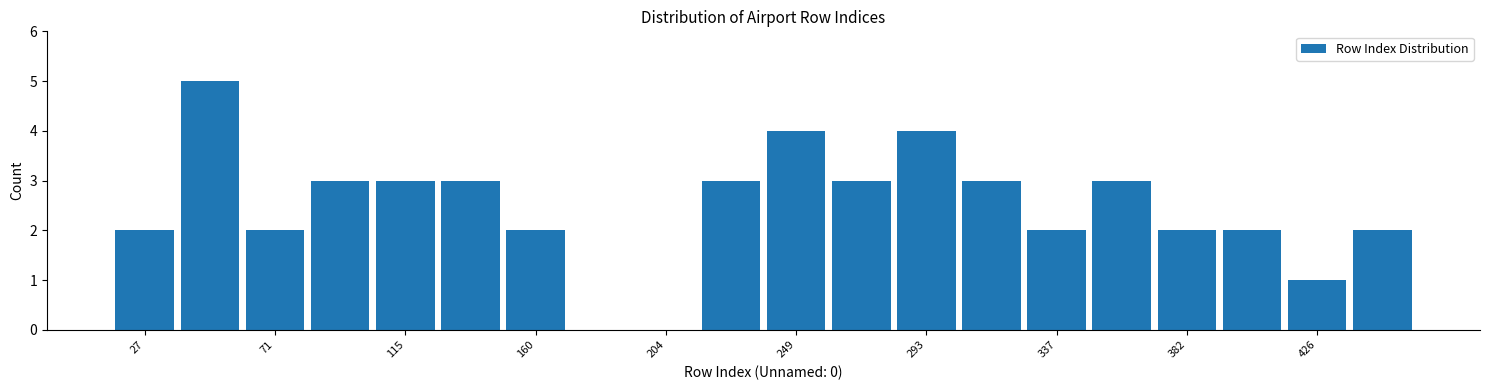

Reading left to right, transcribe this chart: for each bar, give the range it covers on the x-axis and its height. Neither the bar edges nor the heights are printed on the chart, so give them approximately, as read against the axes.

15 to 40: 2
40 to 60: 5
60 to 85: 2
85 to 105: 3
105 to 125: 3
125 to 150: 3
150 to 170: 2
170 to 195: 0
195 to 215: 0
215 to 240: 3
240 to 260: 4
260 to 280: 3
280 to 305: 4
305 to 325: 3
325 to 350: 2
350 to 370: 3
370 to 395: 2
395 to 415: 2
415 to 440: 1
440 to 460: 2